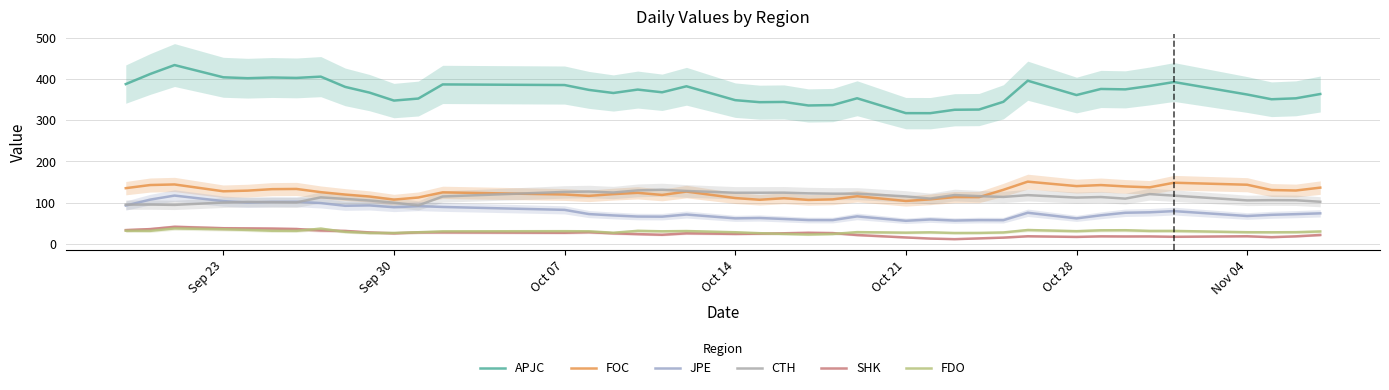

True or false: FOC and SHK intersect in this chart.

False